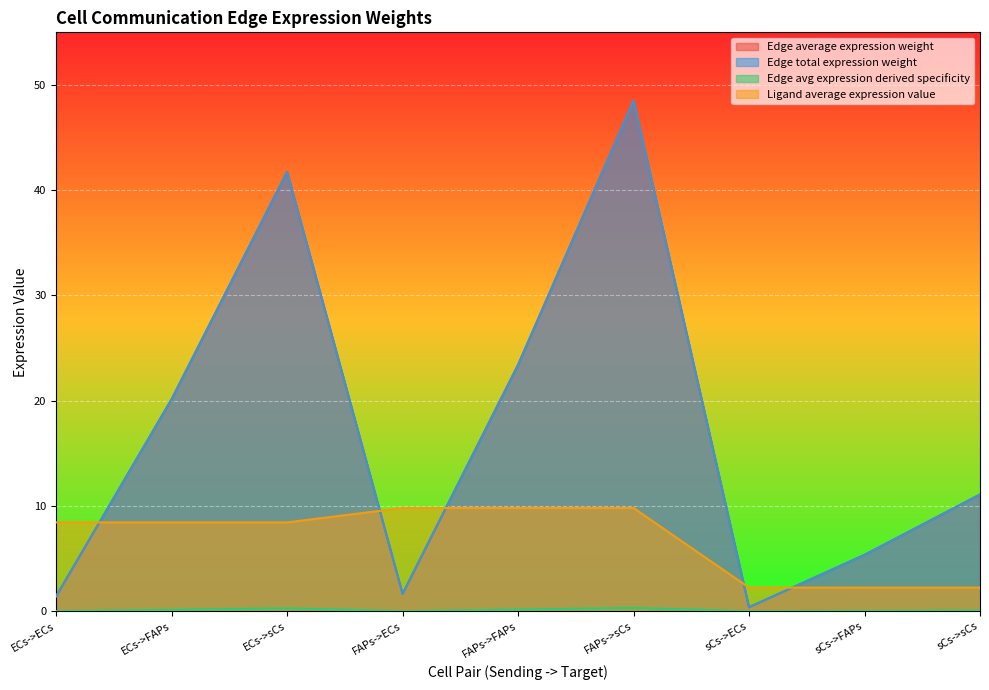

What is the difference between the Edge average expression weight values at ECs->FAPs and ECs->ECs?

18.7